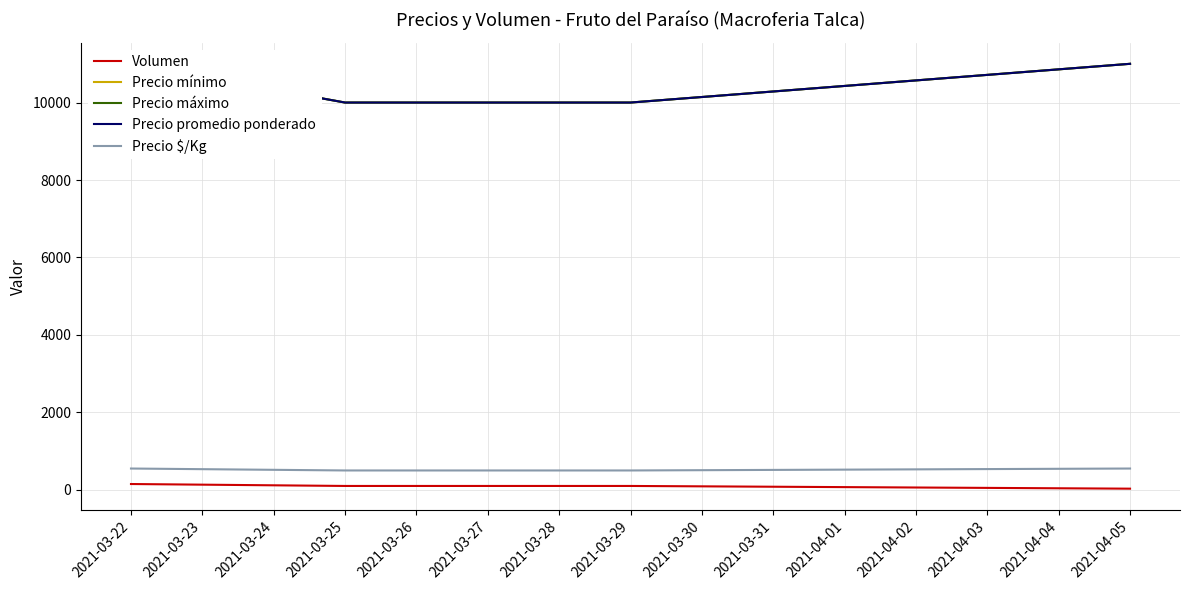

At which label does Precio máximo reach its peak?

2021-03-22